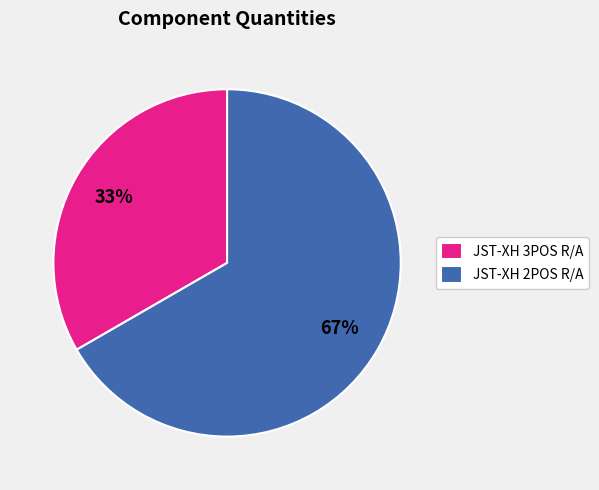

Which slice is the smallest?

JST-XH 3POS R/A